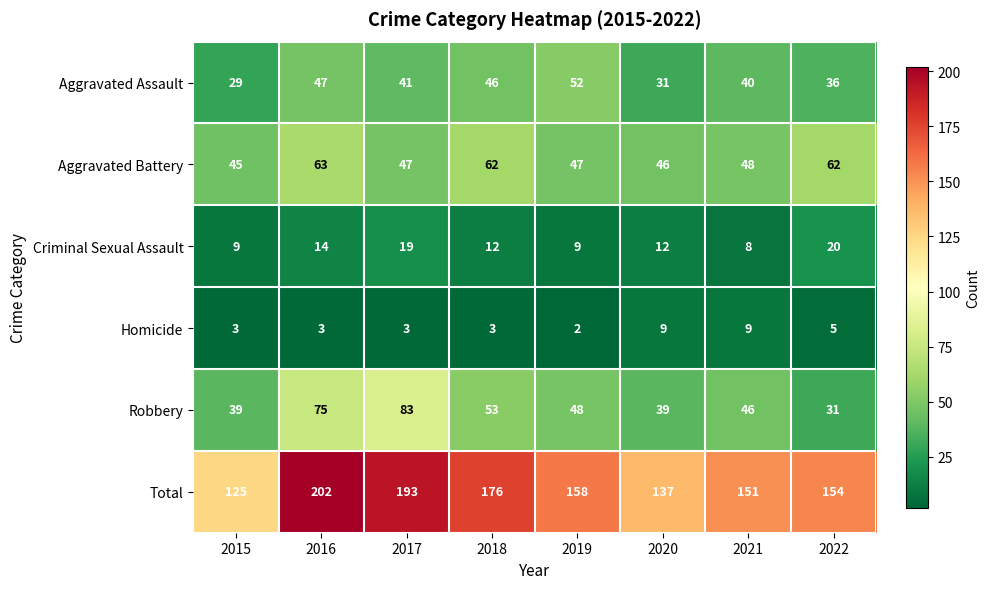

At how many categories does at least one series exceed 112?

8